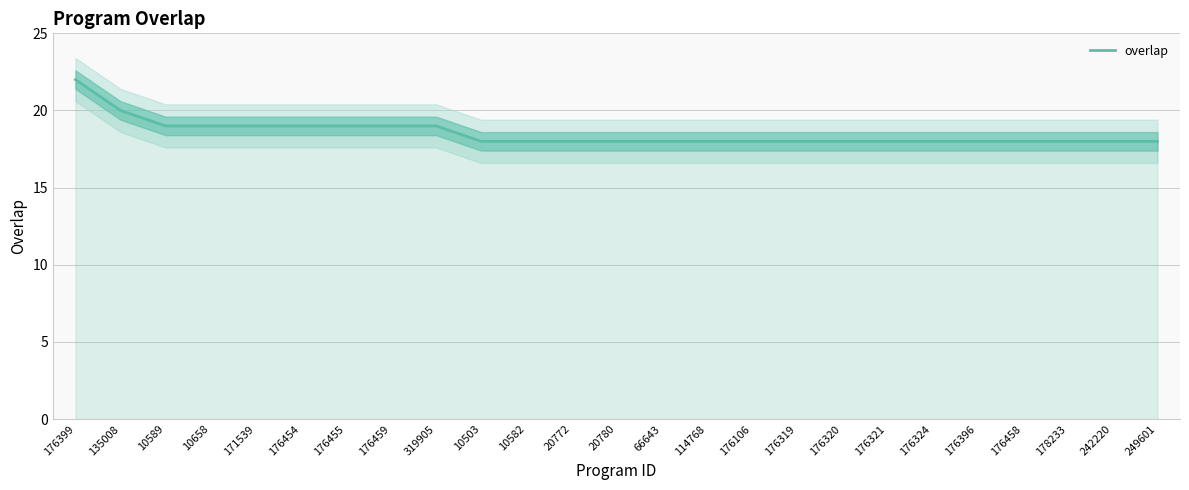

What is the label of the 20th point from the right?

176454